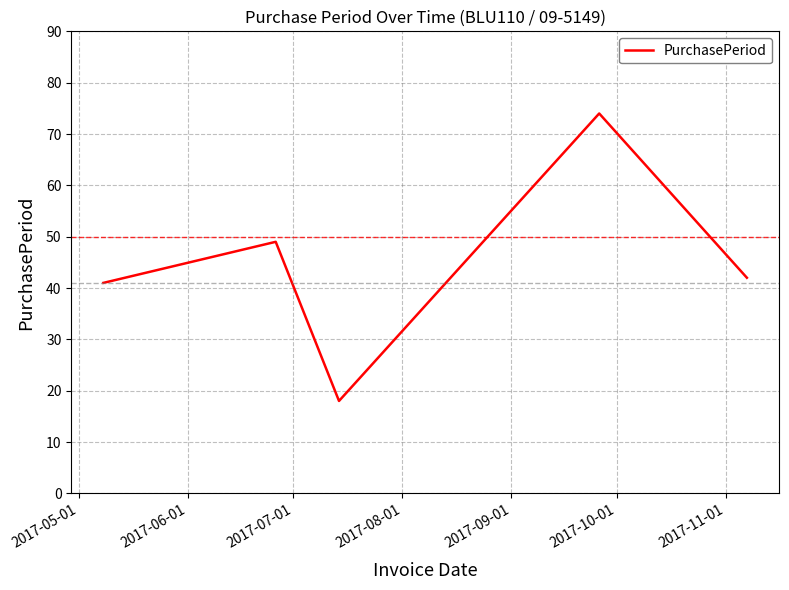

Count the number of data series in this chart.

1